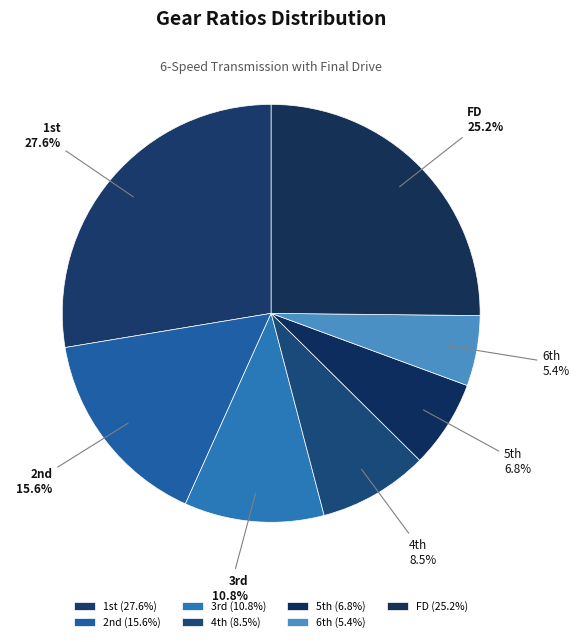

Rank the categories by value from lowest to highest.

6th, 5th, 4th, 3rd, 2nd, FD, 1st